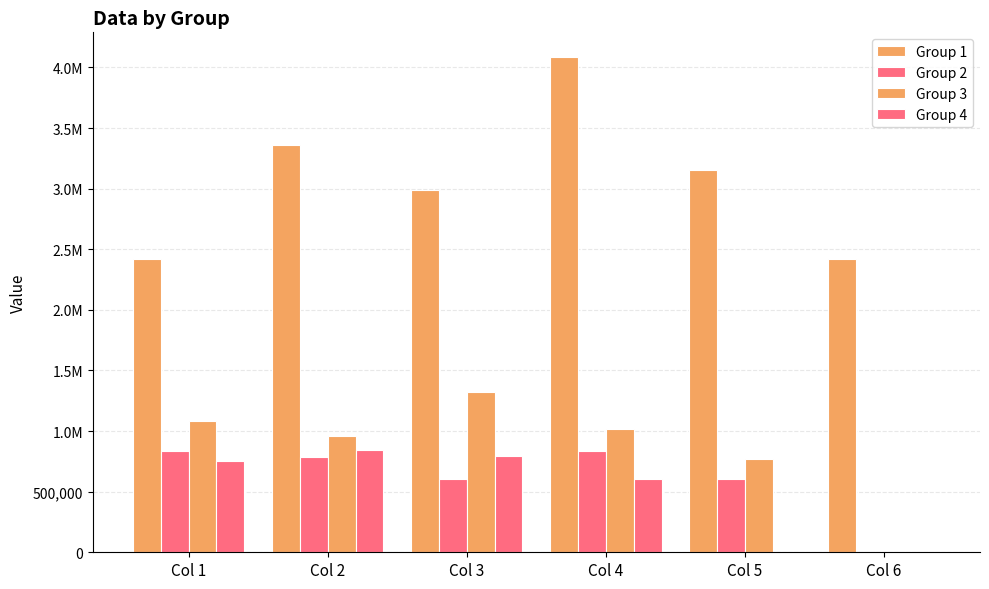

What is the value of the Group 3 bar at the 3rd from the left?

1318519